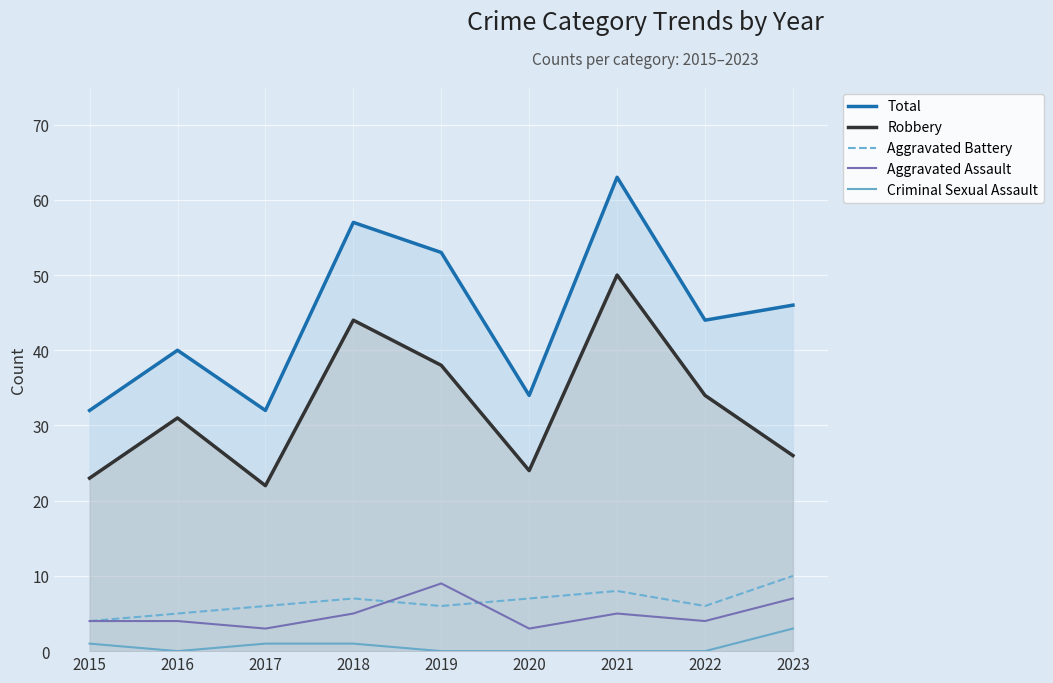

True or false: Robbery and Total intersect in this chart.

False